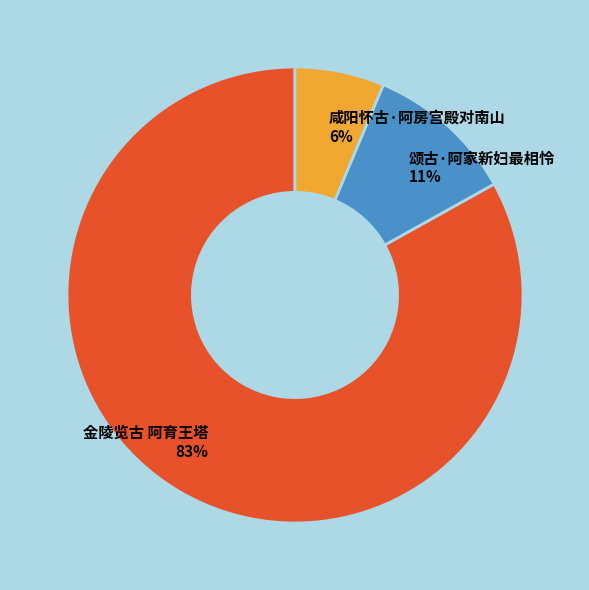

How many segments does this pie chart have?

3